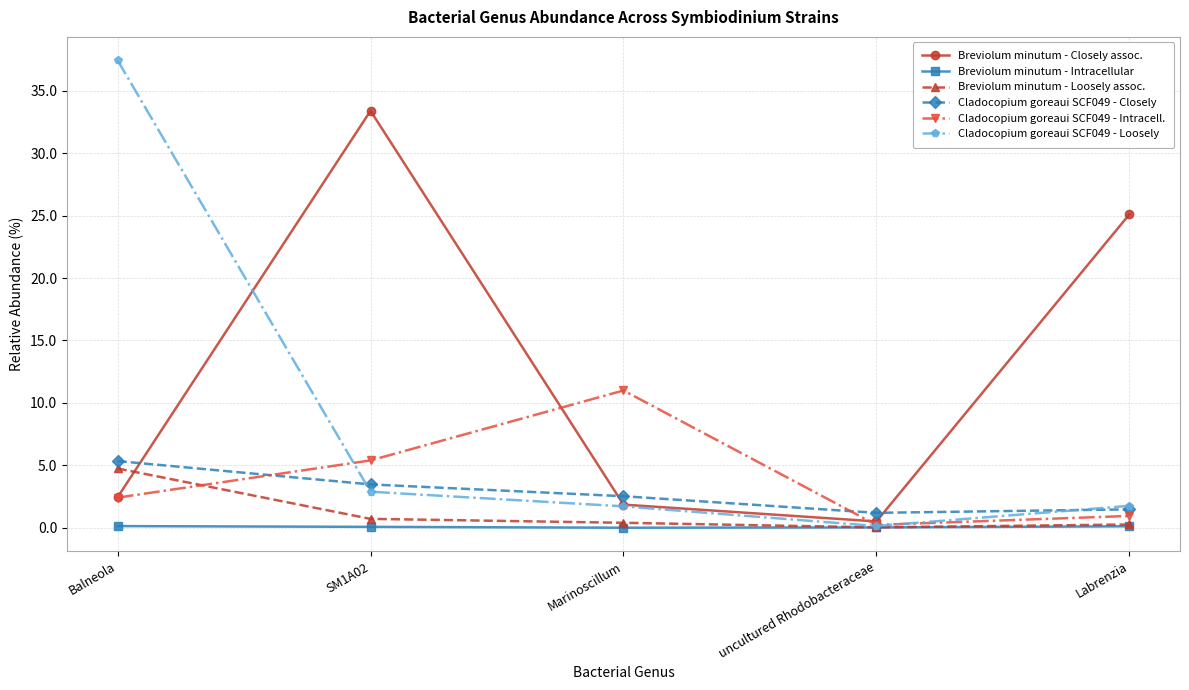

In Breviolum minutum - Intracellular, how many points are lower than both neighbors (excluding endpoints)?

1